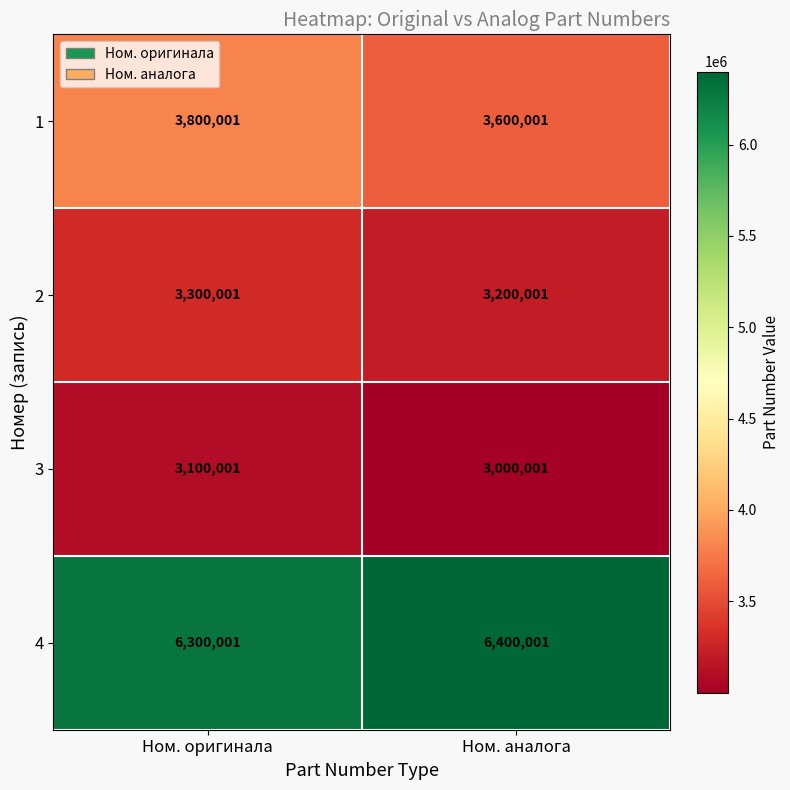

Reading left to right, list all the values displayed in this chart.

1: Ном. оригинала=3800001	Ном. аналога=3600001
2: Ном. оригинала=3300001	Ном. аналога=3200001
3: Ном. оригинала=3100001	Ном. аналога=3000001
4: Ном. оригинала=6300001	Ном. аналога=6400001